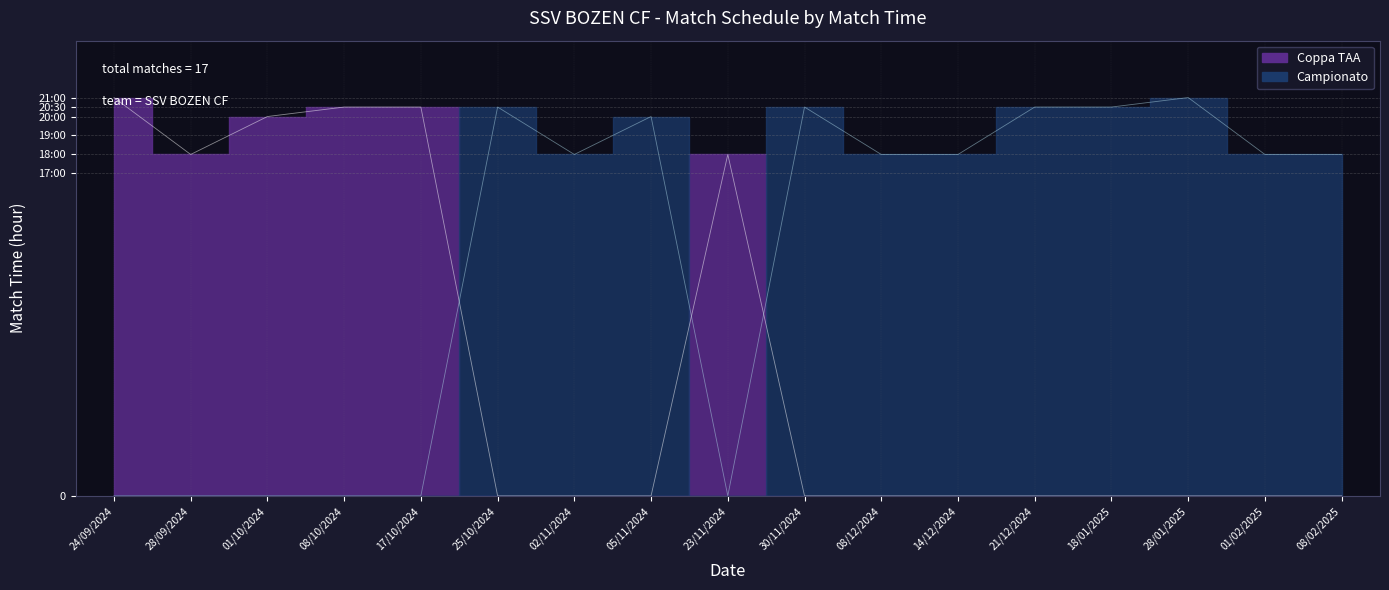

What is the difference between the maximum and minimum values in the Coppa TAA series?

21.0